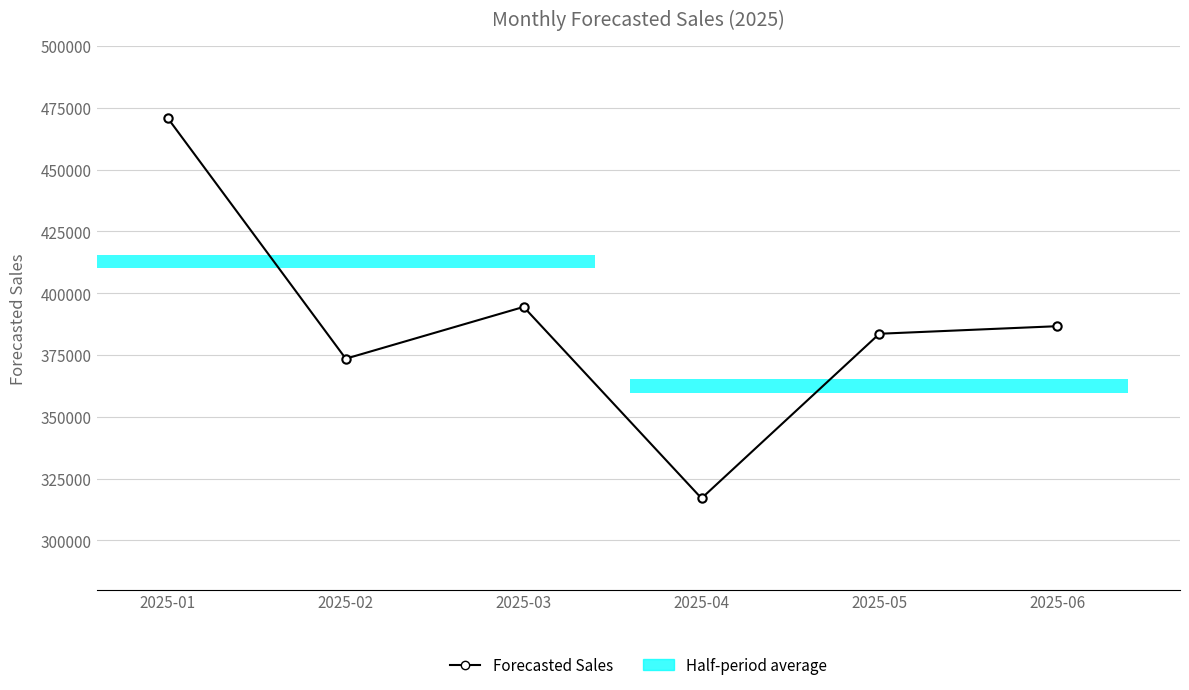

Which category has the highest value across all series?

2025-01